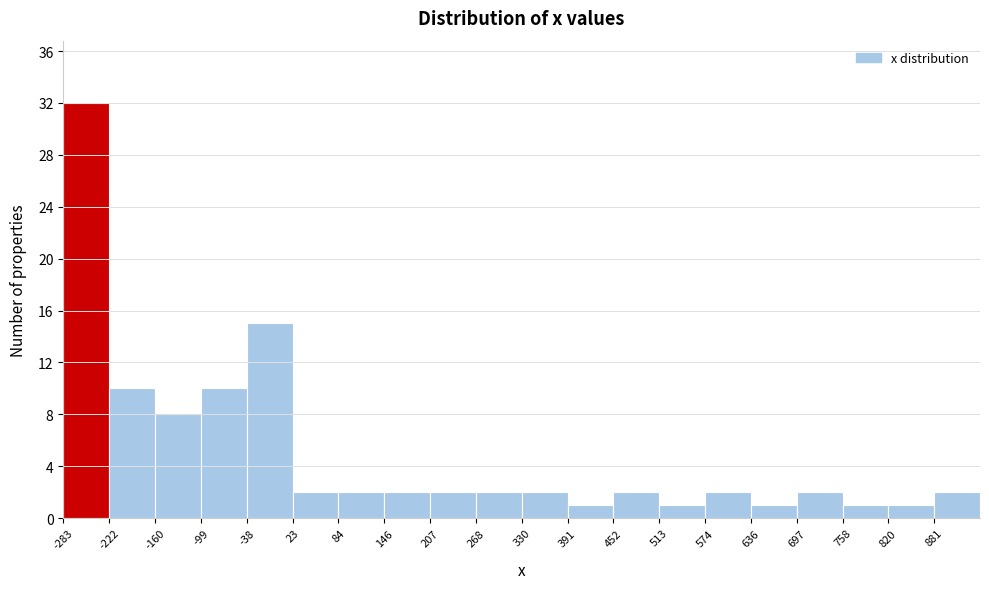

Reading left to right, list every bar in this chart as the range it spans on the x-axis followed by its height. Neither the bar edges nor the heights are printed on the chart, so give them approximately, as read against the axes.

-280 to -220: 32
-220 to -160: 10
-160 to -100: 8
-100 to -40: 10
-40 to 20: 15
20 to 80: 2
80 to 150: 2
150 to 210: 2
210 to 270: 2
270 to 330: 2
330 to 390: 2
390 to 450: 1
450 to 510: 2
510 to 570: 1
570 to 640: 2
640 to 700: 1
700 to 760: 2
760 to 820: 1
820 to 880: 1
880 to 940: 2